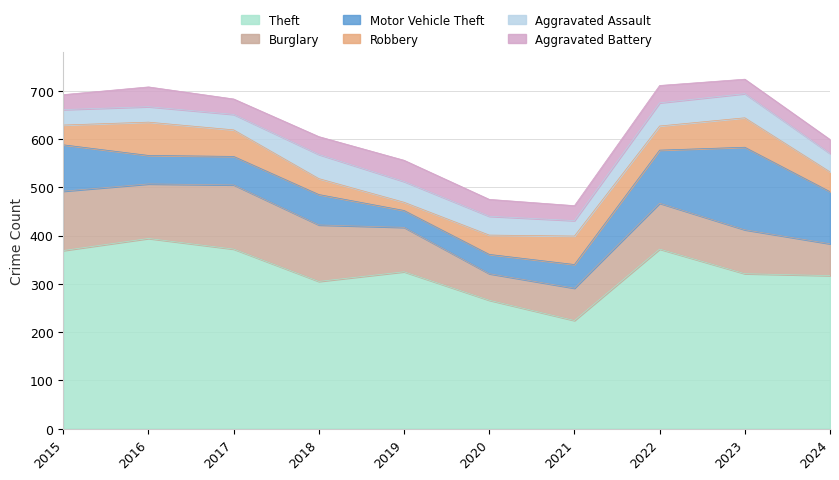

What is the sum of the Motor Vehicle Theft values at 2019 and 2021?

84